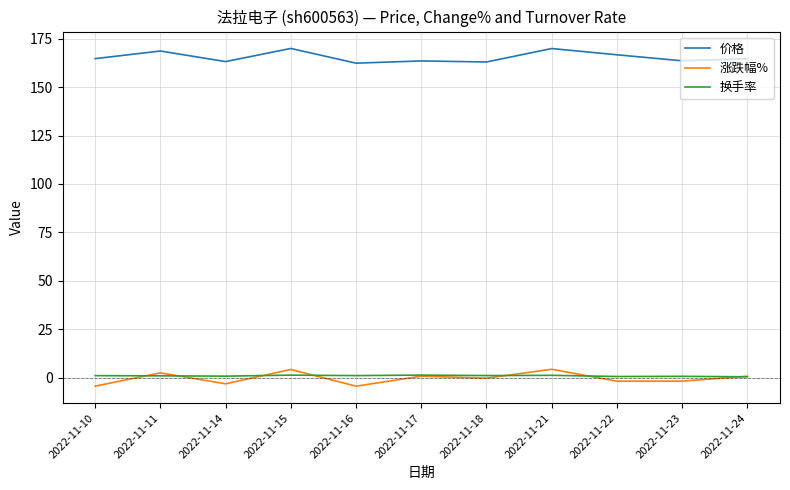

What is the difference between the 换手率 values at 2022-11-18 and 2022-11-14?

0.3